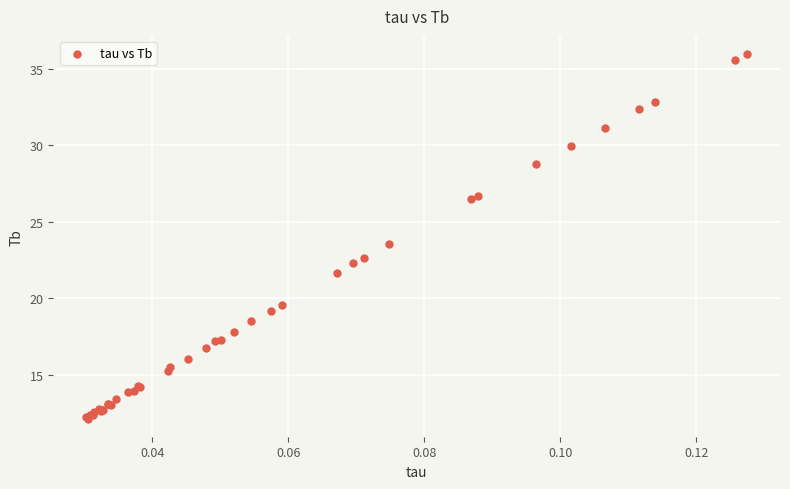

What Y value in the scatter plot is closest to 24?

23.5